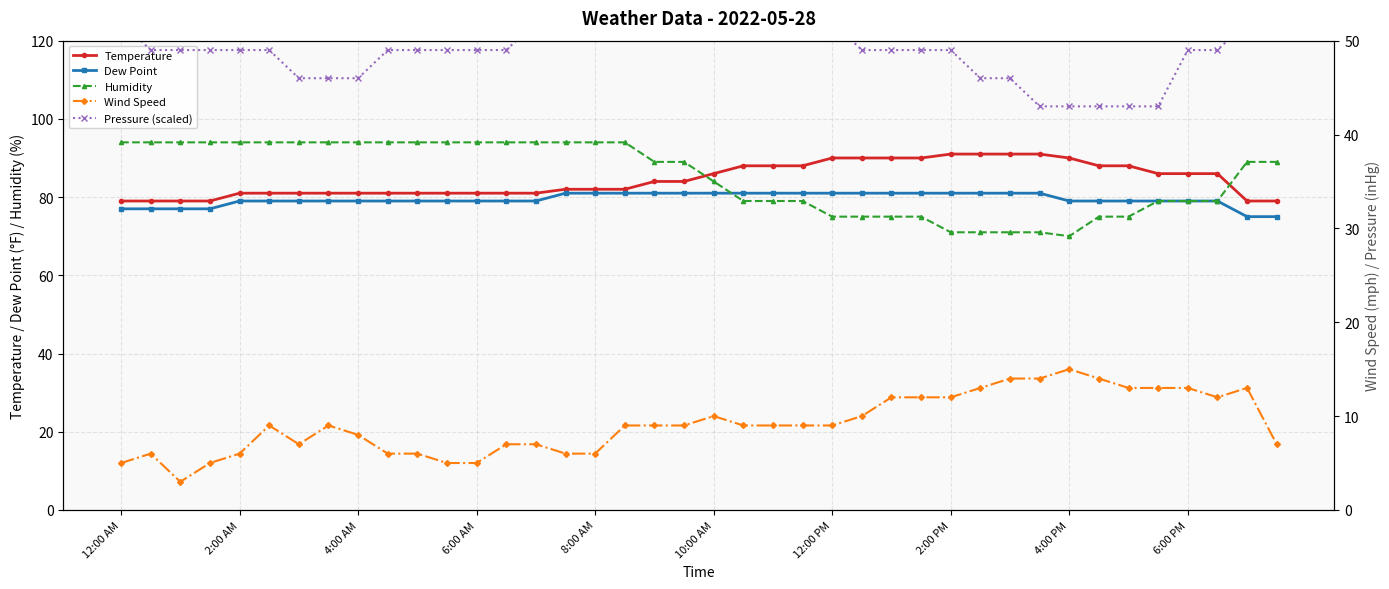

At which label does Dew Point reach its peak?

15